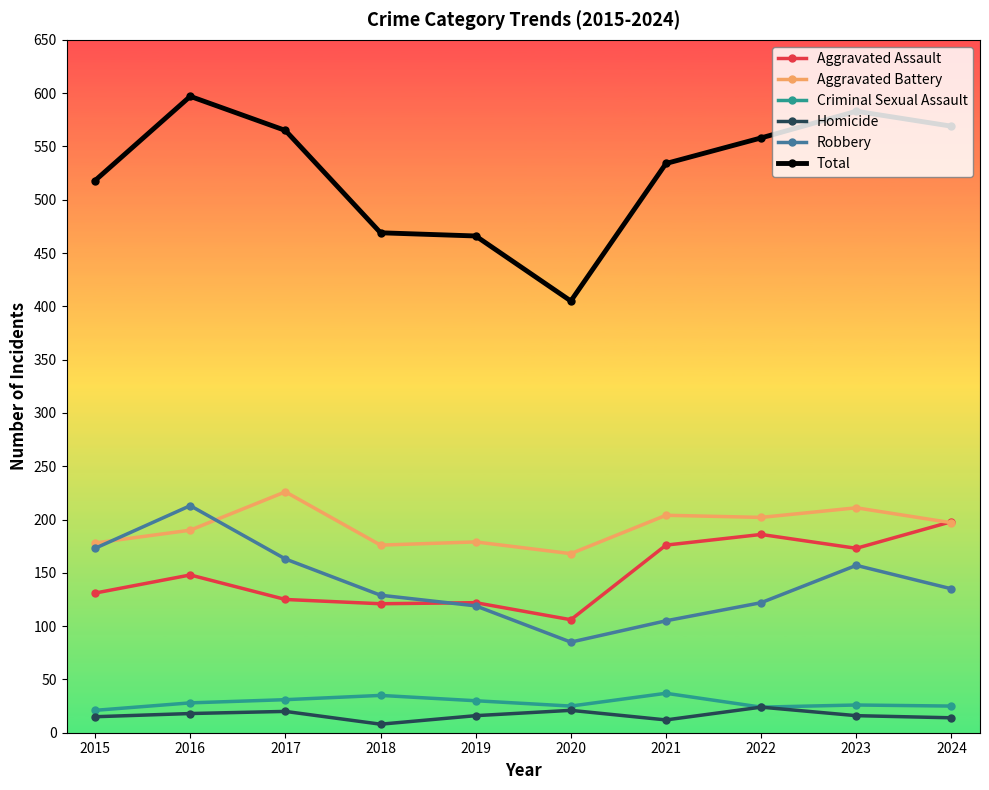

What is the total value across all series at 2017?

1130